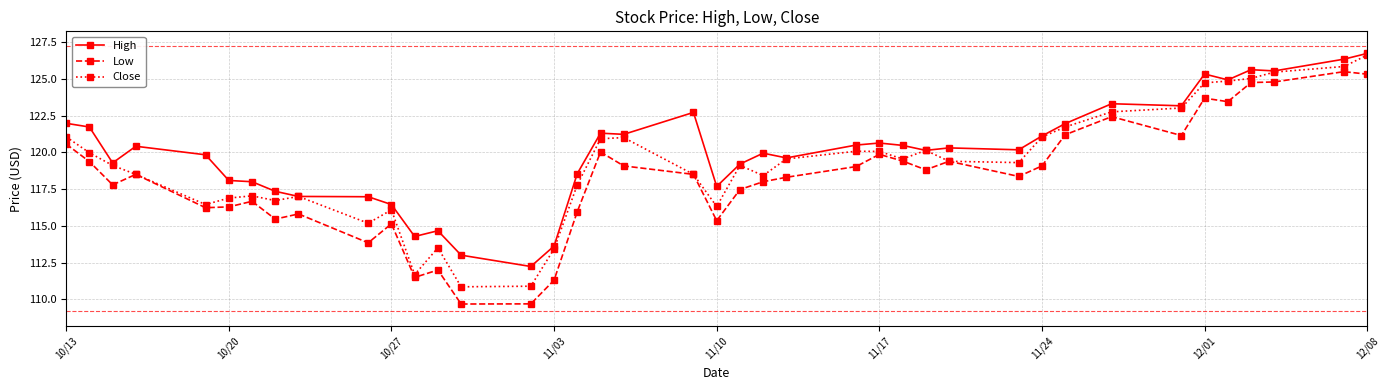

What is the value of the High point at the 5th from the left?

119.8